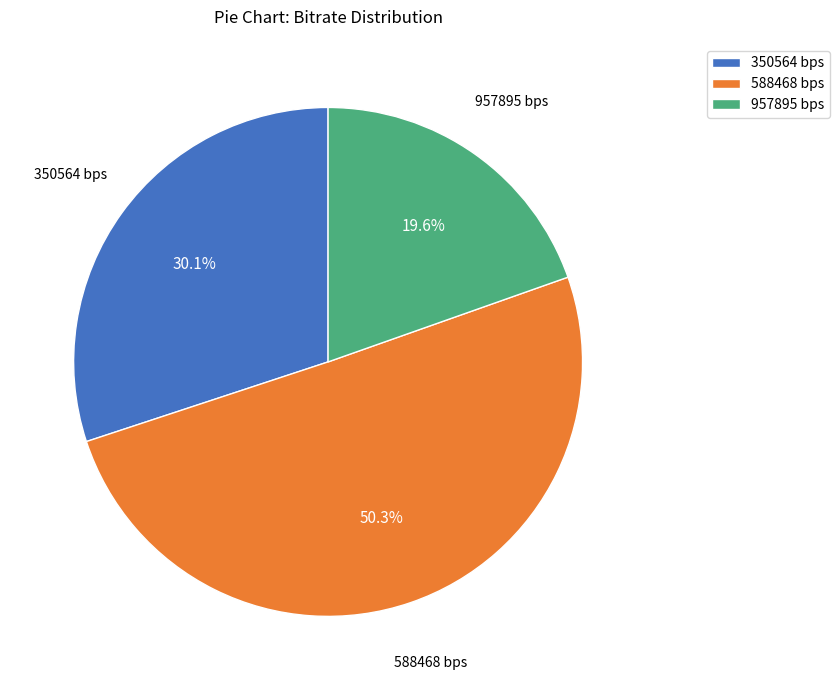

Is it true that 957895 is 20% of the pie?

True